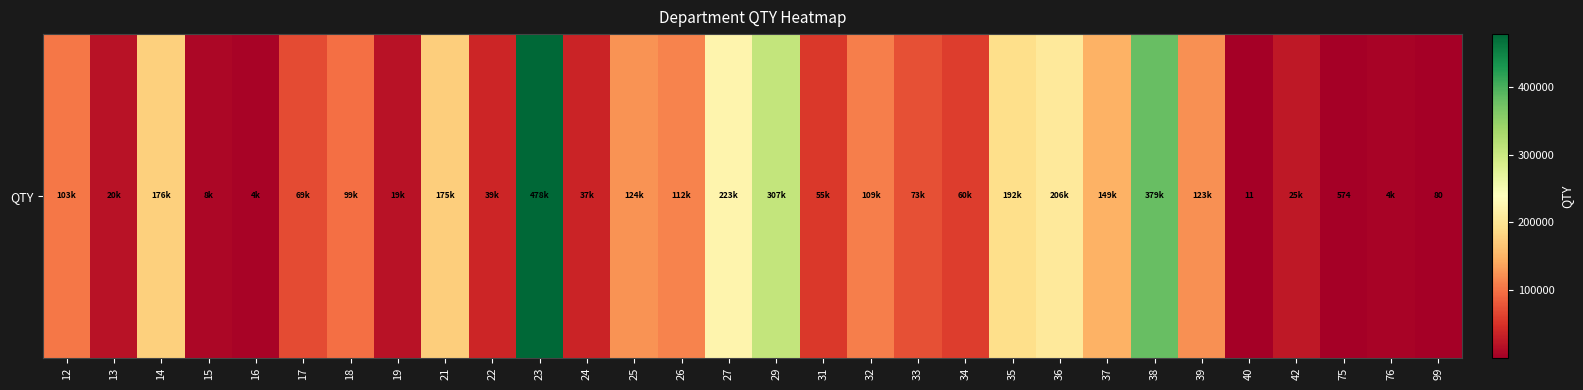

Reading left to right, transcribe all the data shown in this chart.

103198.0	19736.3	175712.0	7646.0	4384.0	69378.0	98862.0	19321.0	174915.0	39014.0	477768.9	37038.9	124355.0	112441.0	222703.4	306662.0	55011.9	108827.9	73081.9	59621.0	191768.6	206041.5	148575.1	379362.5	122520.4	11.0	24683.1	574.0	4311.0	80.0